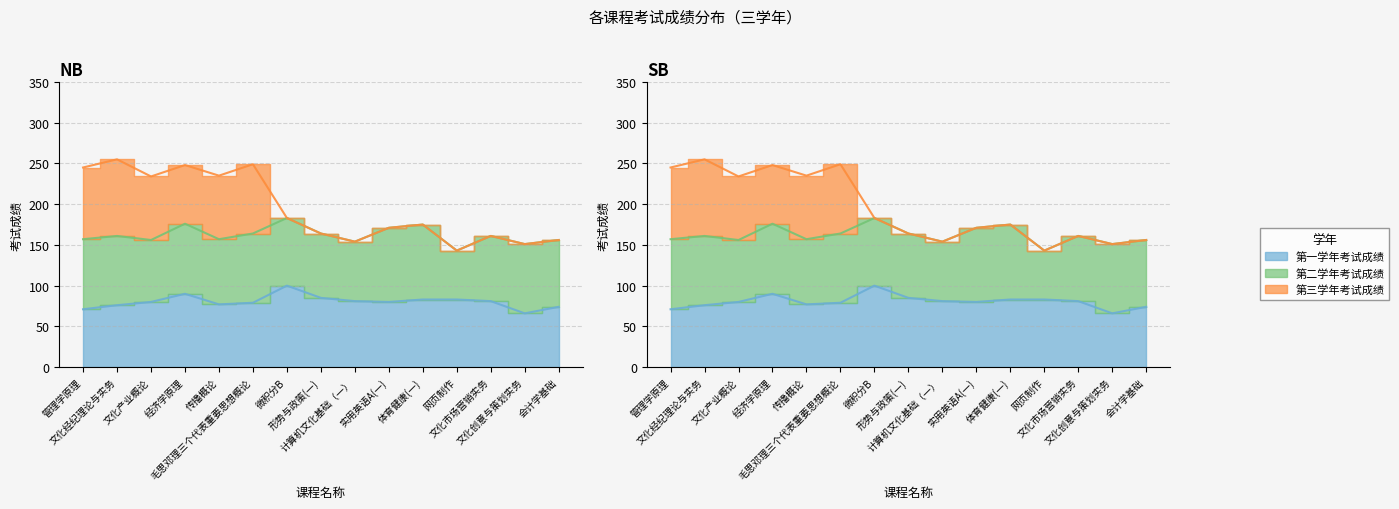

Is it true that 第二学年考试成绩 equals 124 at 文化产业概论?

False